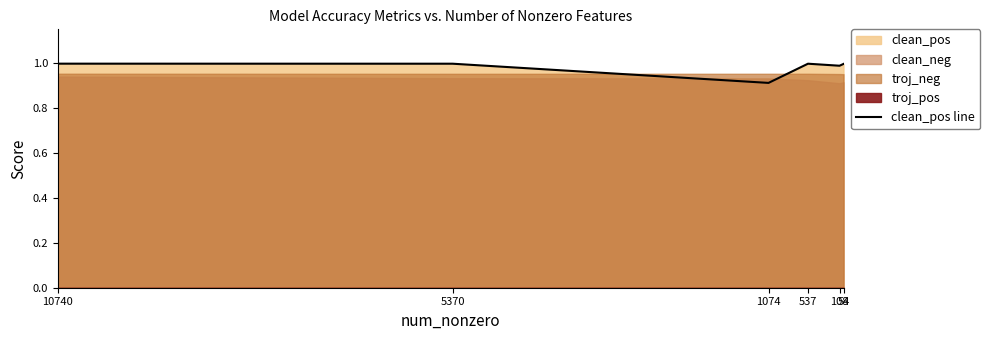

What is the minimum value shown in the chart?

0.9